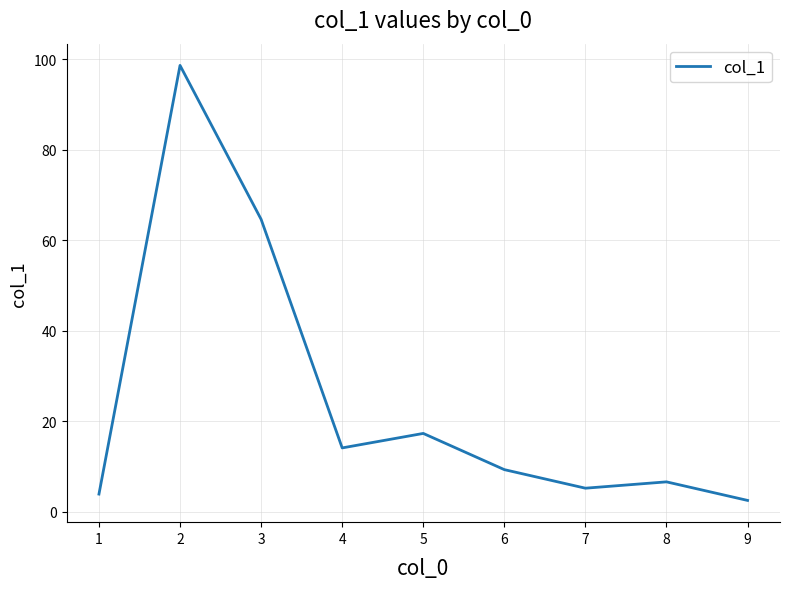

The value at 6 is 9.3. True or false?

True